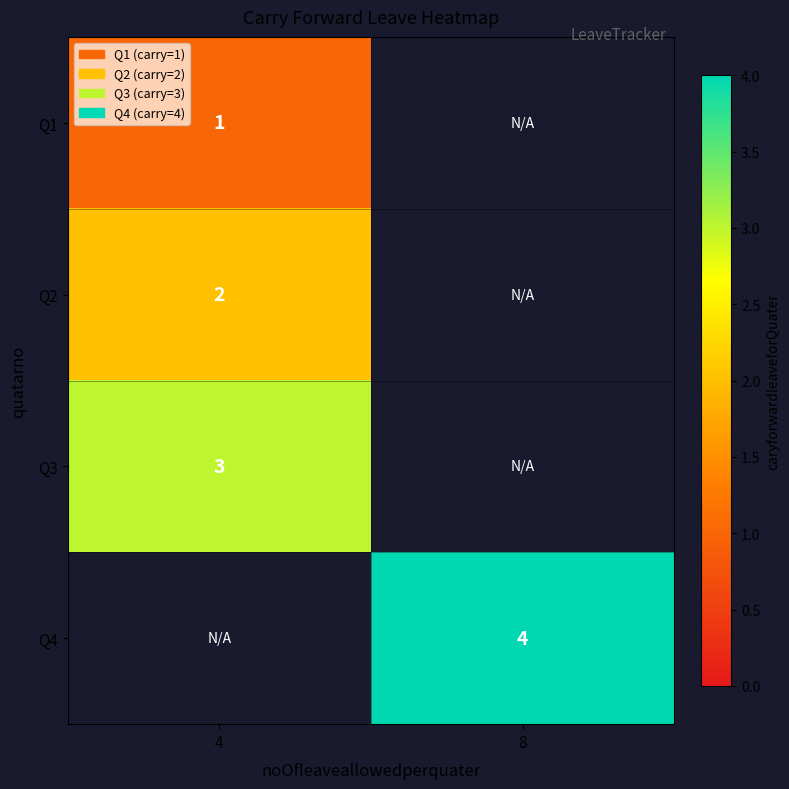

How many distinct data groups are displayed?

4